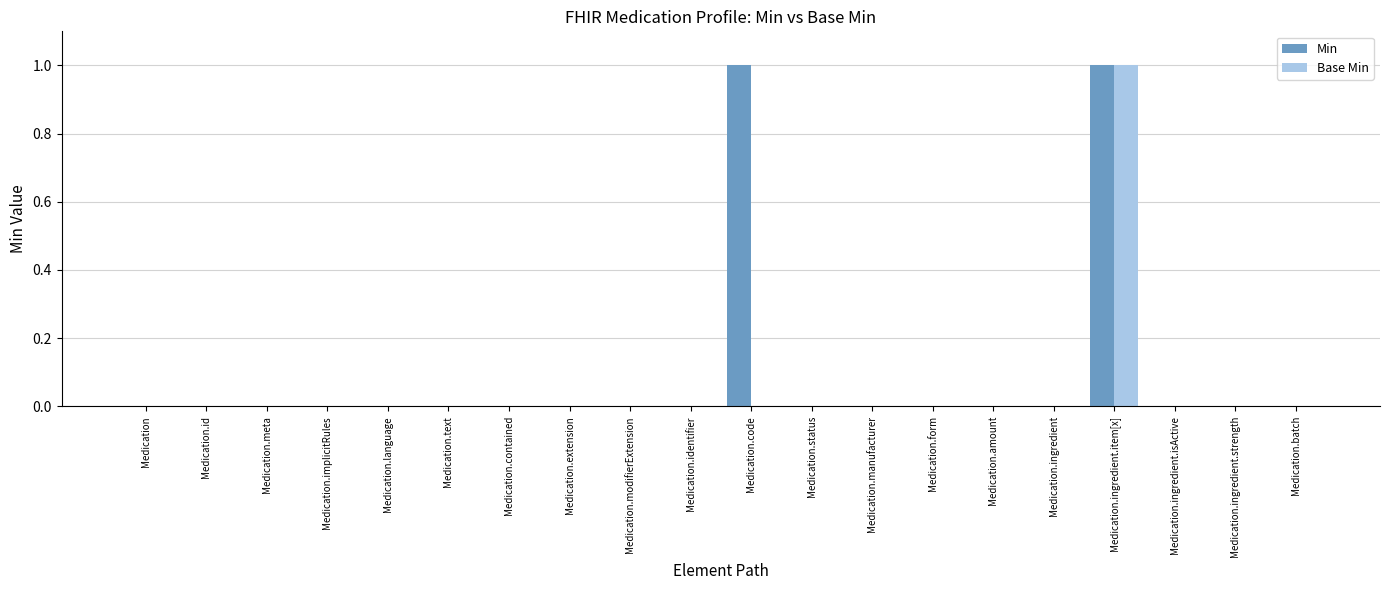

What are all the series names shown in the legend?

Min, Base Min